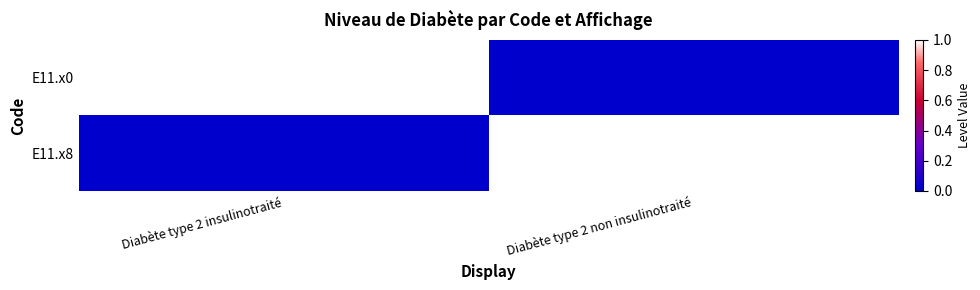

Reading left to right, list all the values displayed in this chart.

E11.x0: Diabète type 2 insulinotraité=1	Diabète type 2 non insulinotraité=0
E11.x8: Diabète type 2 insulinotraité=0	Diabète type 2 non insulinotraité=1